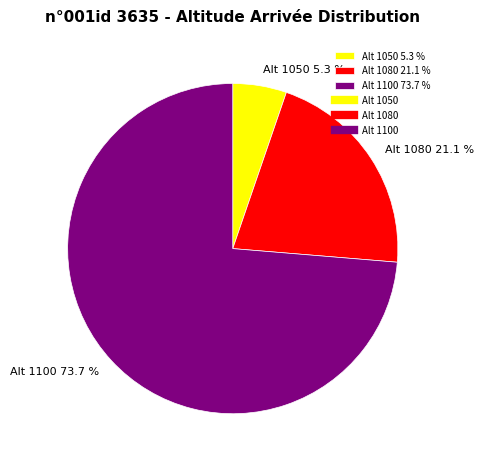

What is the ratio of the value at Alt 1080 21.1 % to the value at Alt 1100 73.7 %?

0.3